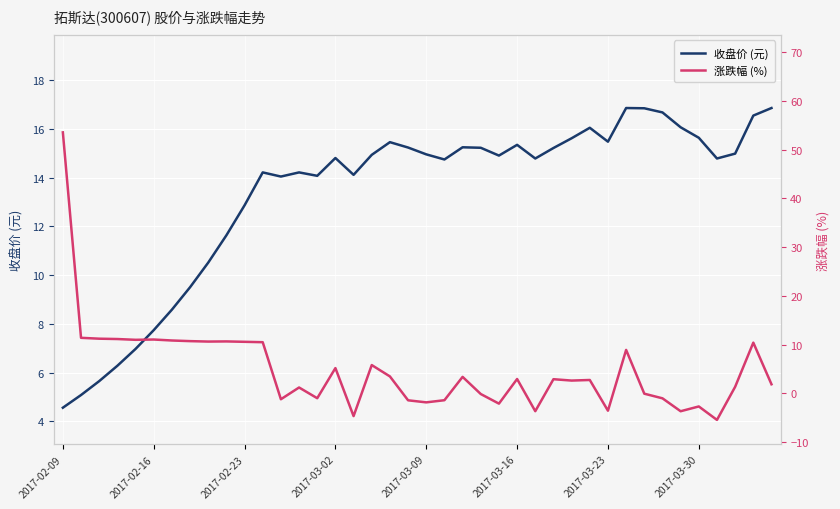

Which has a higher value, 18 or 29?

29